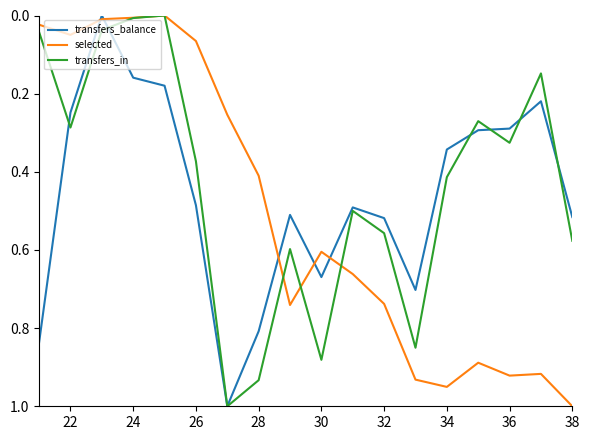

Which series has the largest total across all categories?

selected